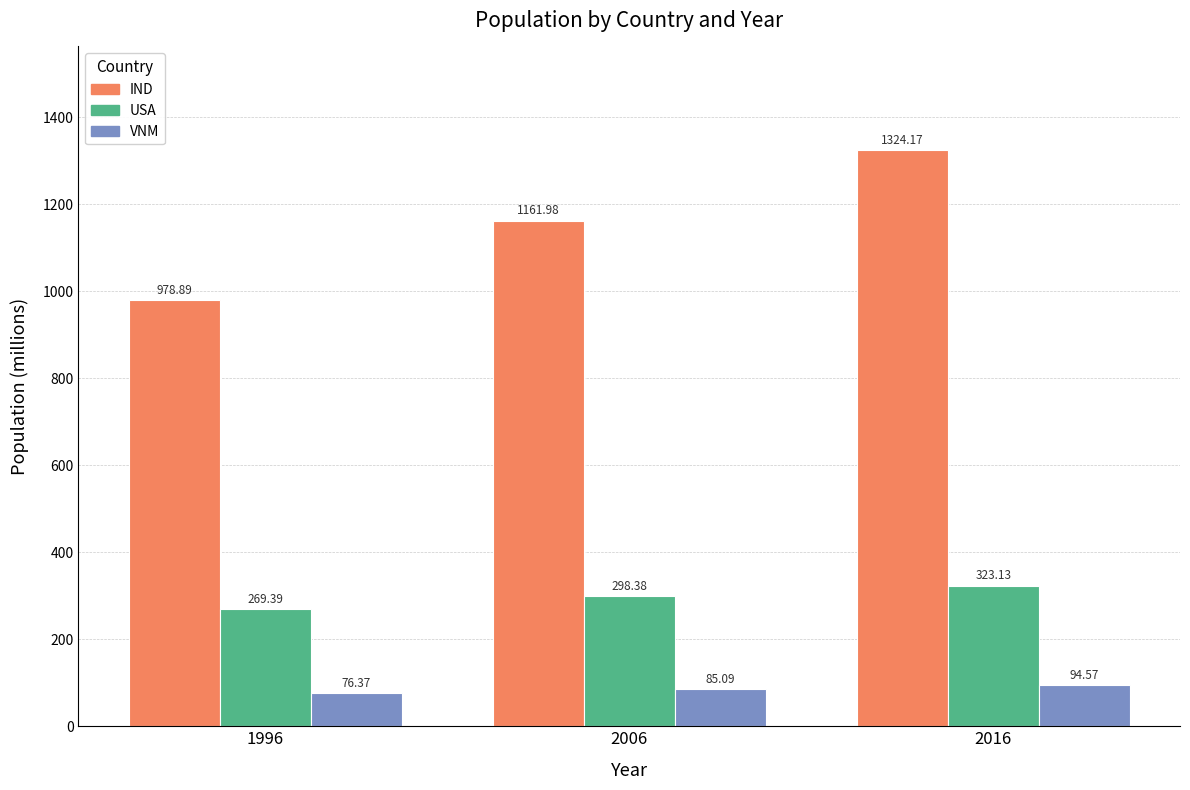

Which category has the highest value across all series?

2016